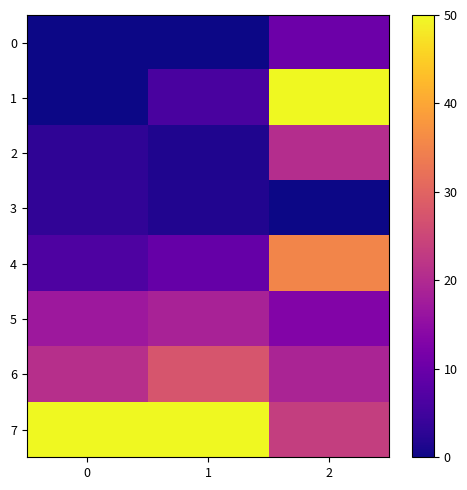

Reading left to right, extract all data points from this chart.

0: 0=0.0	1=0.0	2=10.3
1: 0=0.1	1=5.9	2=50.0
2: 0=3.1	1=1.5	2=20.6
3: 0=3.2	1=1.7	2=0.0
4: 0=6.5	1=9.4	2=35.3
5: 0=17.0	1=18.7	2=13.2
6: 0=20.9	1=27.4	2=19.1
7: 0=50.0	1=50.0	2=23.5